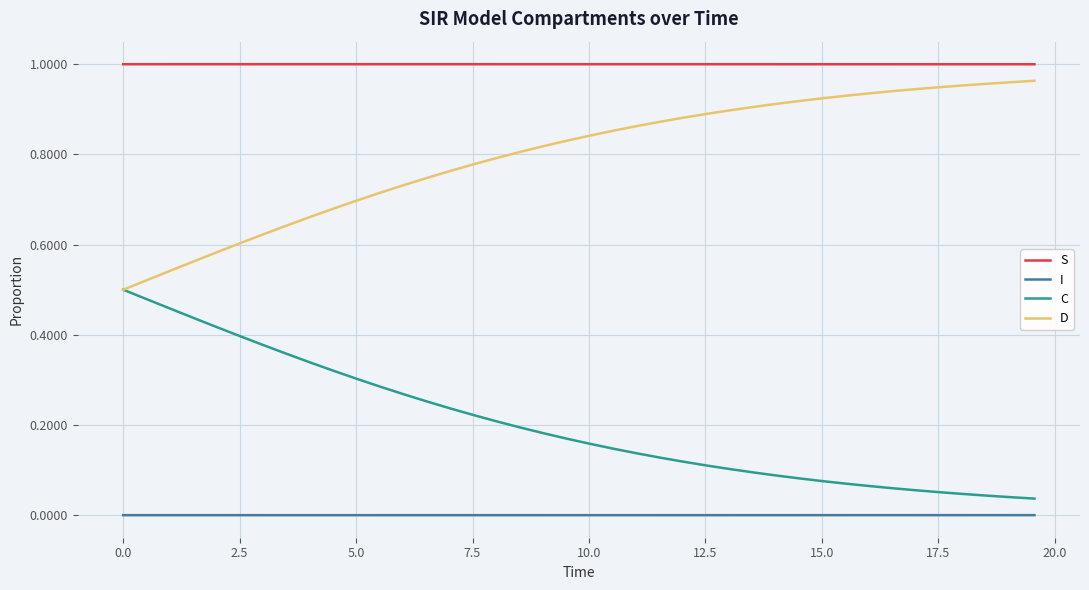

List the series in order of their overall mean, highest first.

S, D, C, I